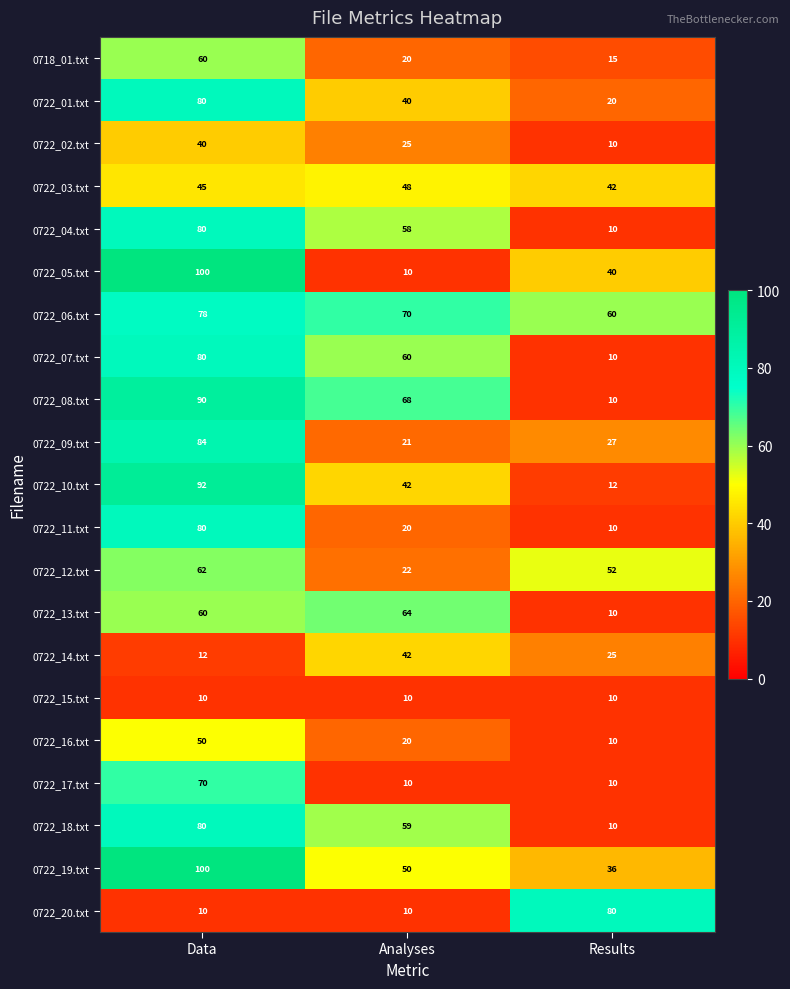

Is it true that 0722_05.txt equals 10 at Analyses?

True